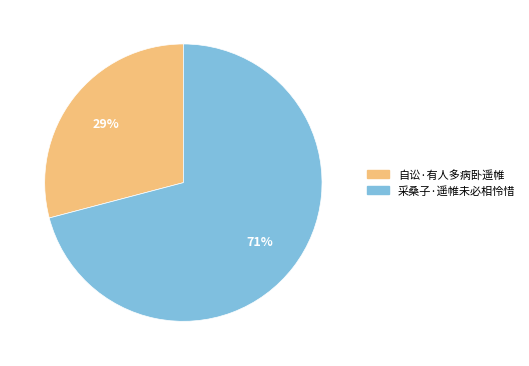

To the nearest percent, what portion does 采桑子·遥帷未必相怜惜 represent?

71%